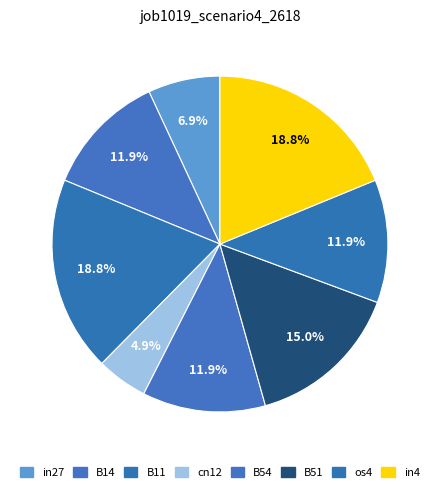

What is the smallest slice in the pie chart?

cn12